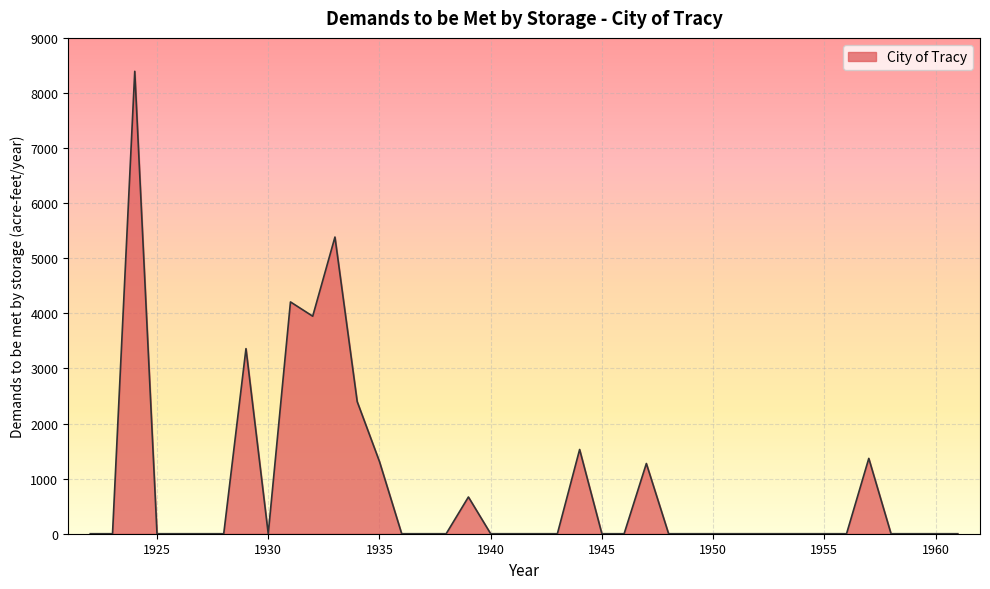

Reading left to right, transcribe all the data shown in this chart.

0.0	0.0	8393.4	0.0	0.0	0.0	0.0	3359.7	0.0	4207.4	3948.2	5385.1	2398.2	1311.7	0.0	0.0	0.0	666.8	0.0	0.0	0.0	0.0	1529.2	0.0	0.0	1274.7	0.0	0.0	0.0	0.0	0.0	0.0	0.0	0.0	0.0	1367.6	0.0	0.0	0.0	0.0